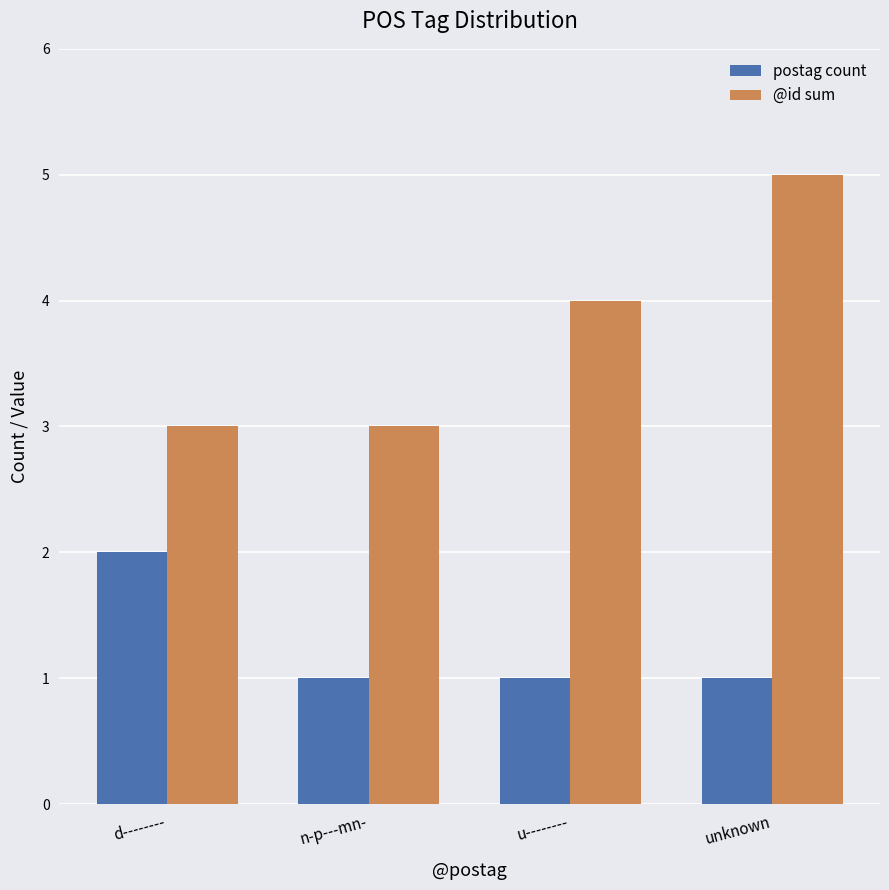

Are the bars horizontal?

No